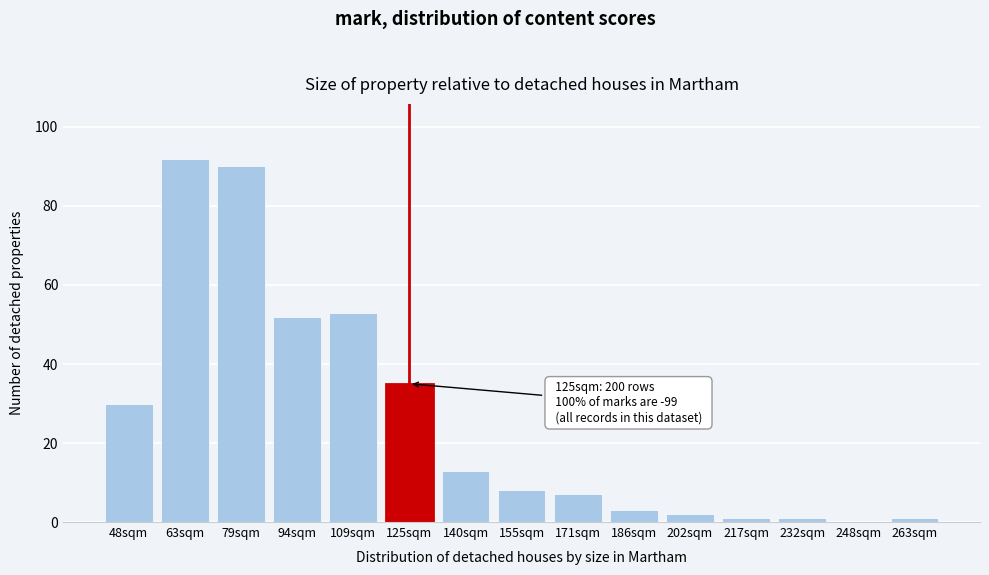

Reading left to right, extract all data points from this chart.

48sqm=30	63sqm=92	79sqm=90	94sqm=52	109sqm=53	125sqm=35	140sqm=13	155sqm=8	171sqm=7	186sqm=3	202sqm=2	217sqm=1	232sqm=1	248sqm=0	263sqm=1